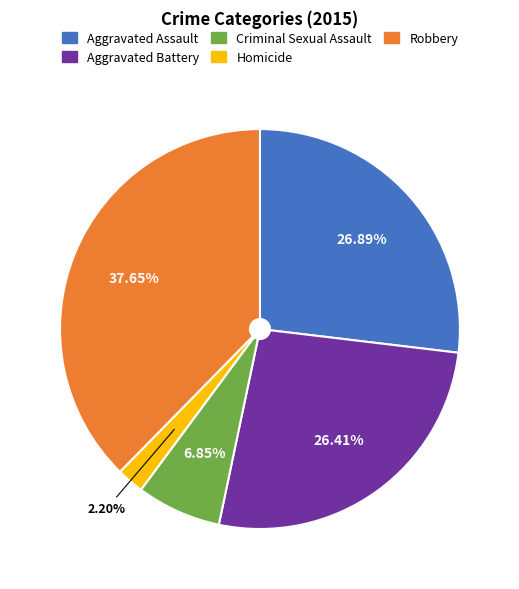

Count the number of slices in the pie.

5